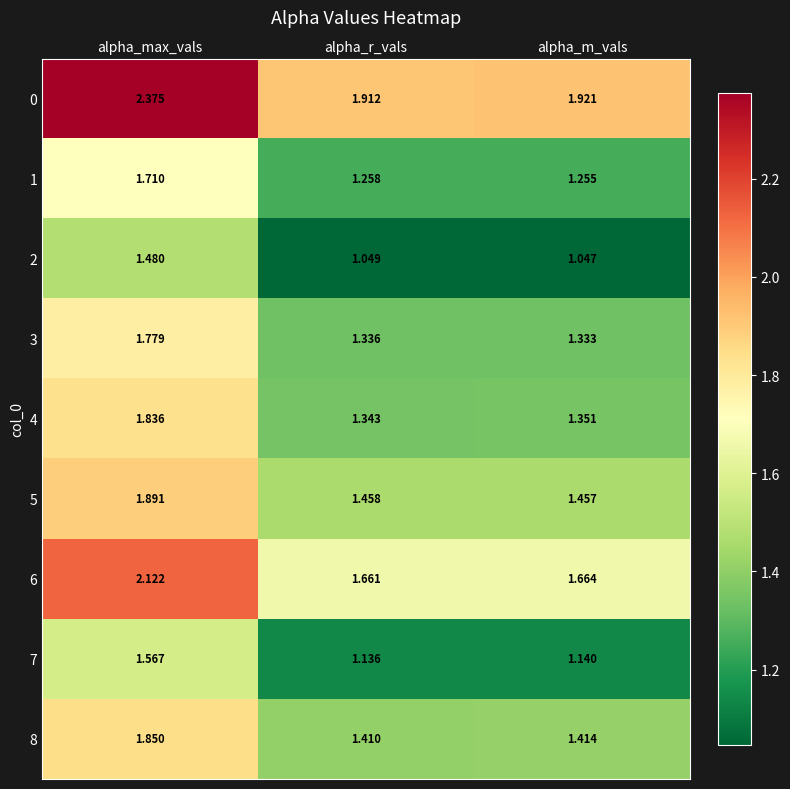

At which label is 1 closest to 1?

alpha_m_vals